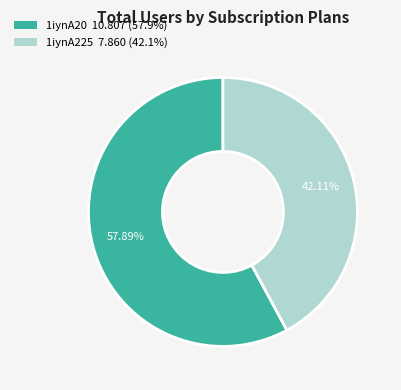

To the nearest percent, what is the average slice percentage?

50%